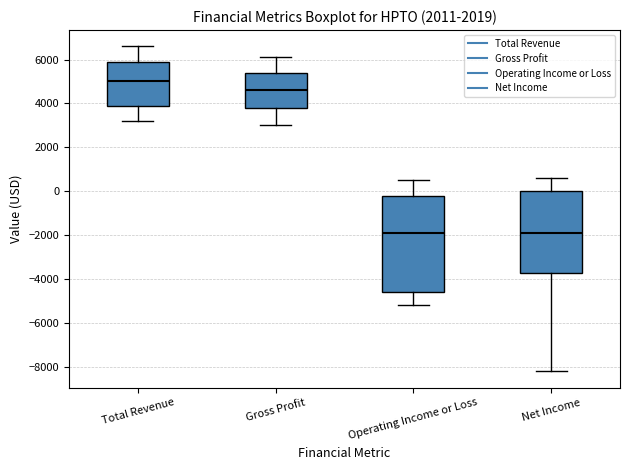

Comparing the boxes themselves (not the whiskers), which one is the tallest?

Operating Income or Loss